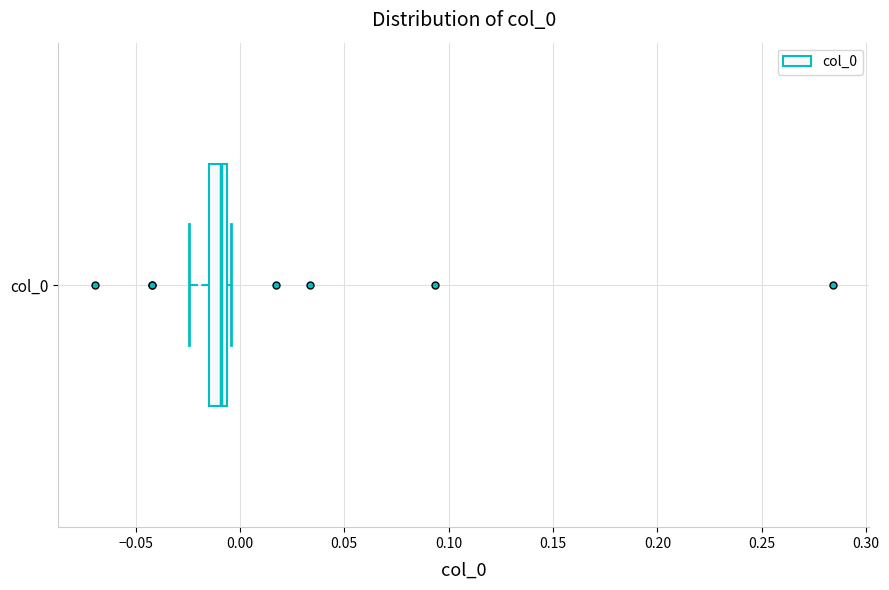

Where does the median line of the box for col_0 sit on the x-axis? The values are not printed on the chart, so give them approximately, as read against the axis.

-0.010